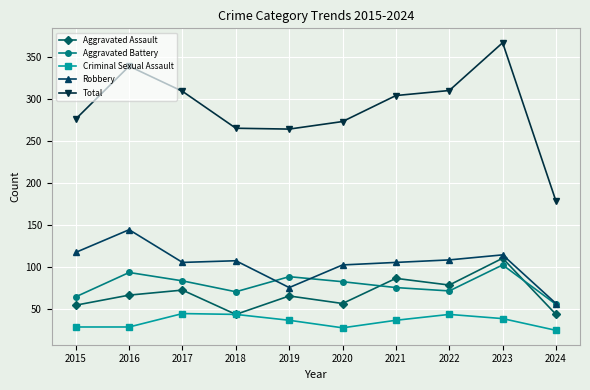

Is the value of Aggravated Assault at 2020 greater than the value of Total at 2022?

No